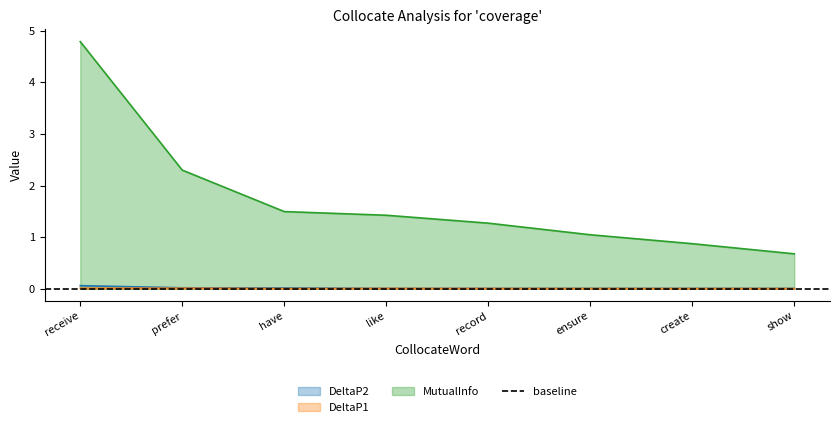

Does the chart display data point markers on the line(s)?

No